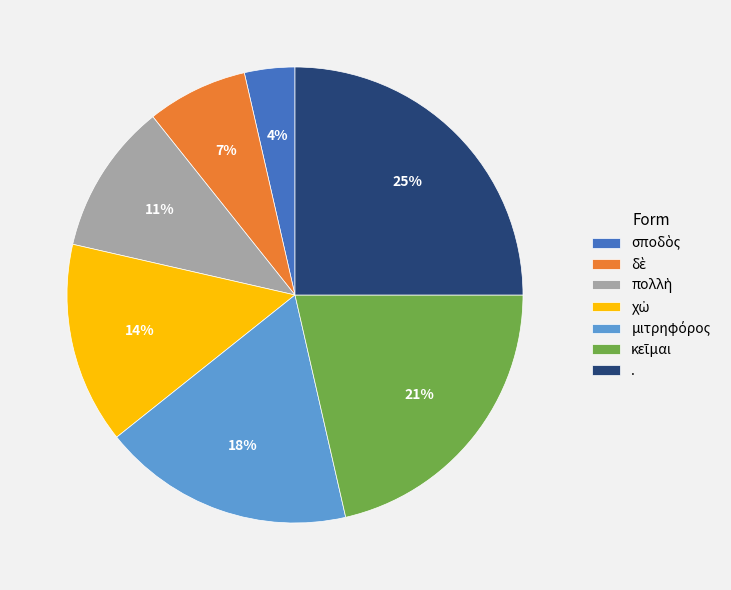

Is it true that . is 25% of the pie?

True